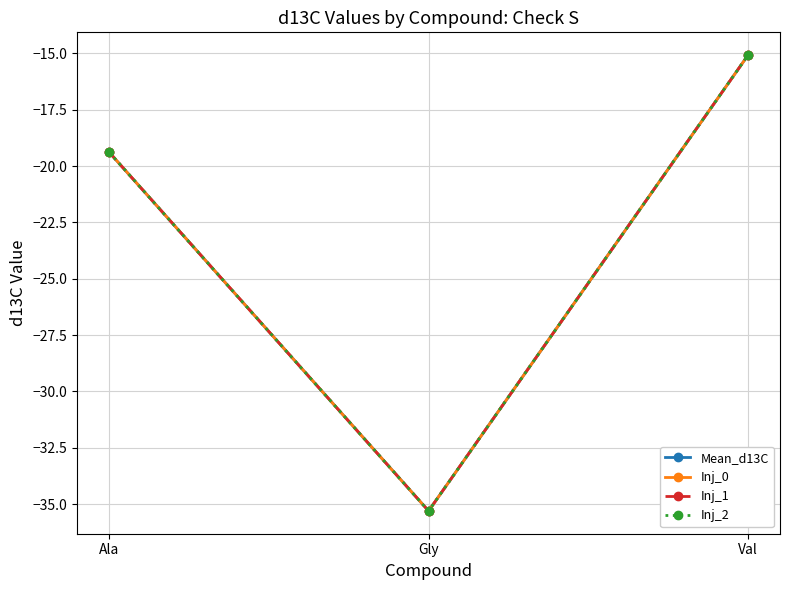

Does the chart have visible grid lines?

Yes